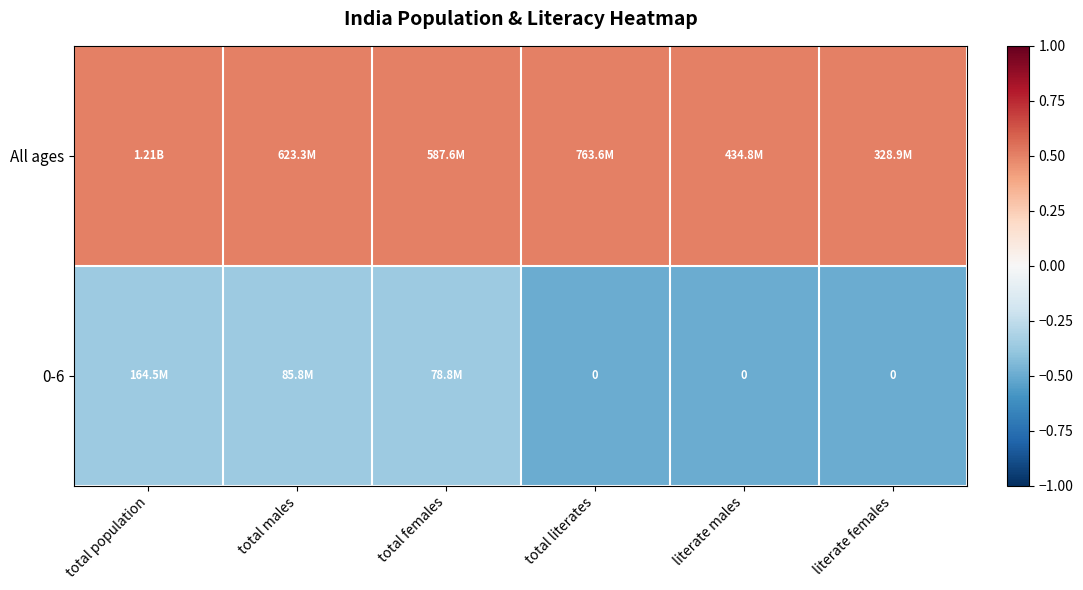

What is the approximate value of All ages at total literates?

0.5